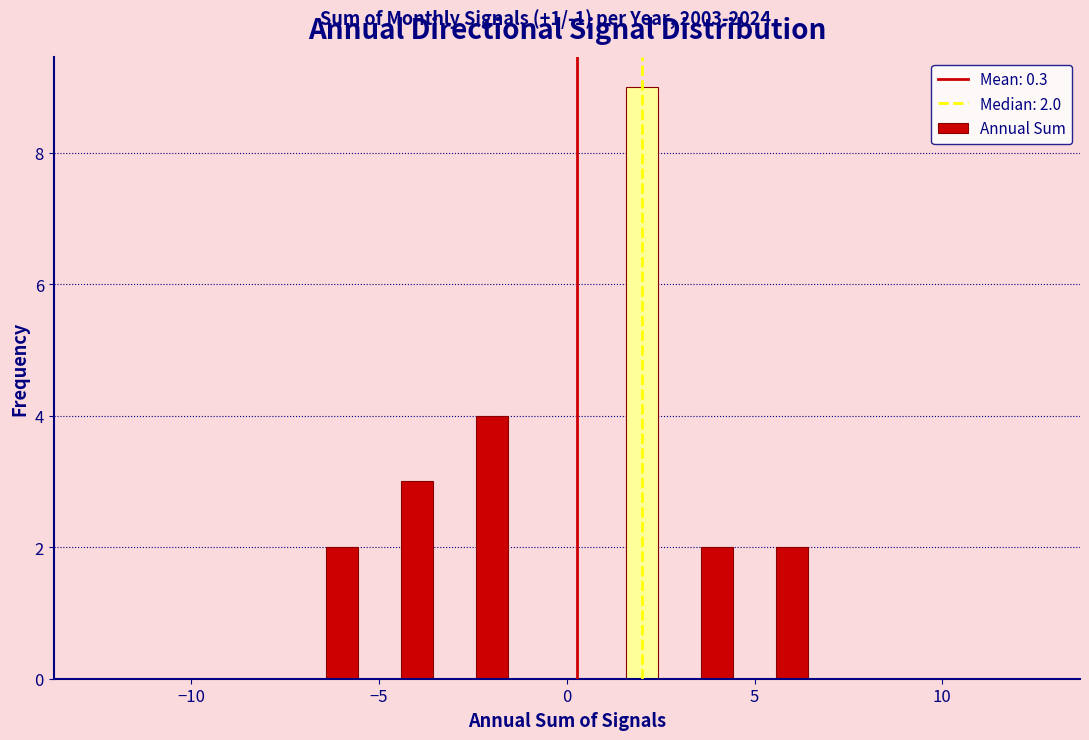

Read against the x-axis, roughly where is the centre of the tallest bar?

2.0